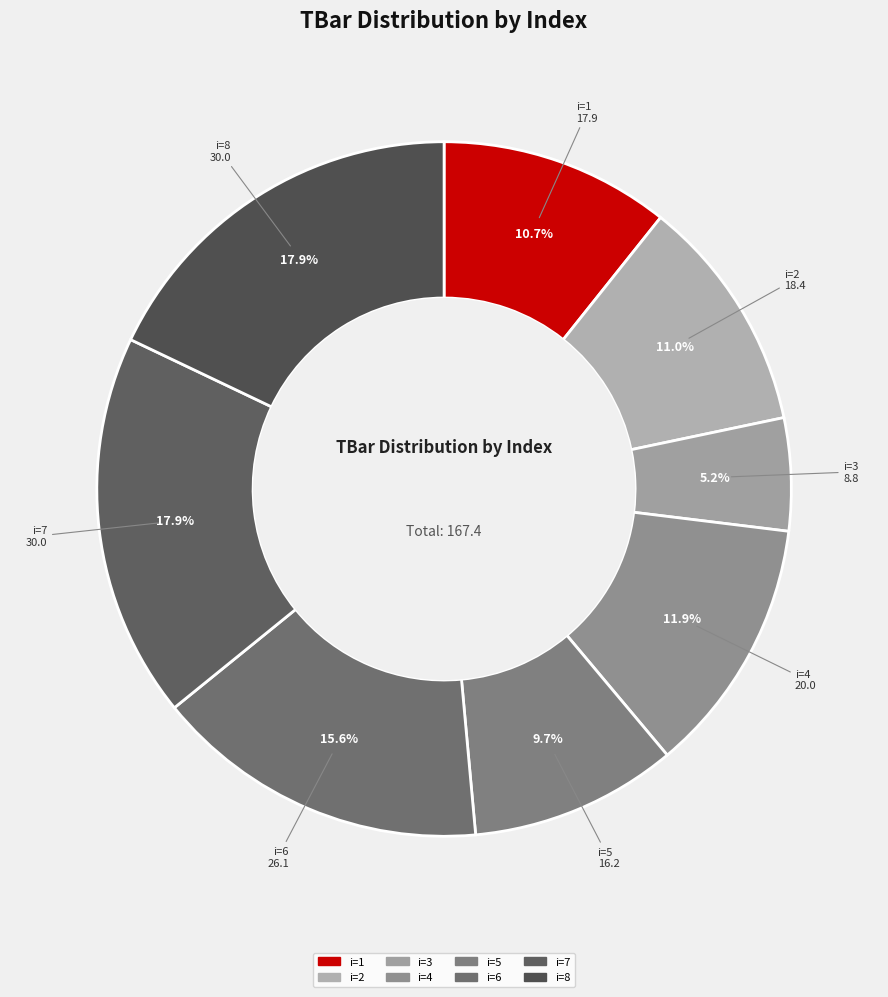

Which slice is the largest?

7